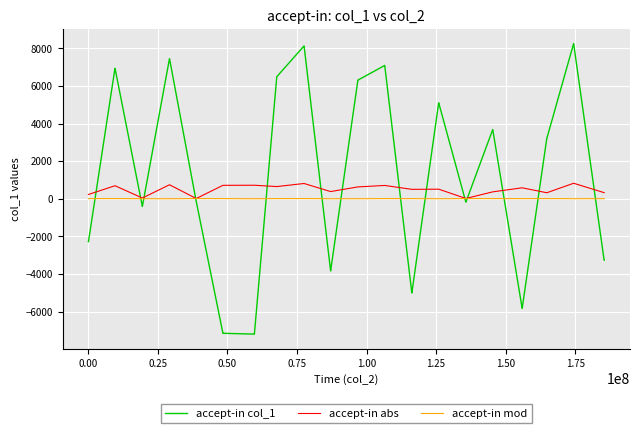

Which series has the largest total across all categories?

accept-in col_1